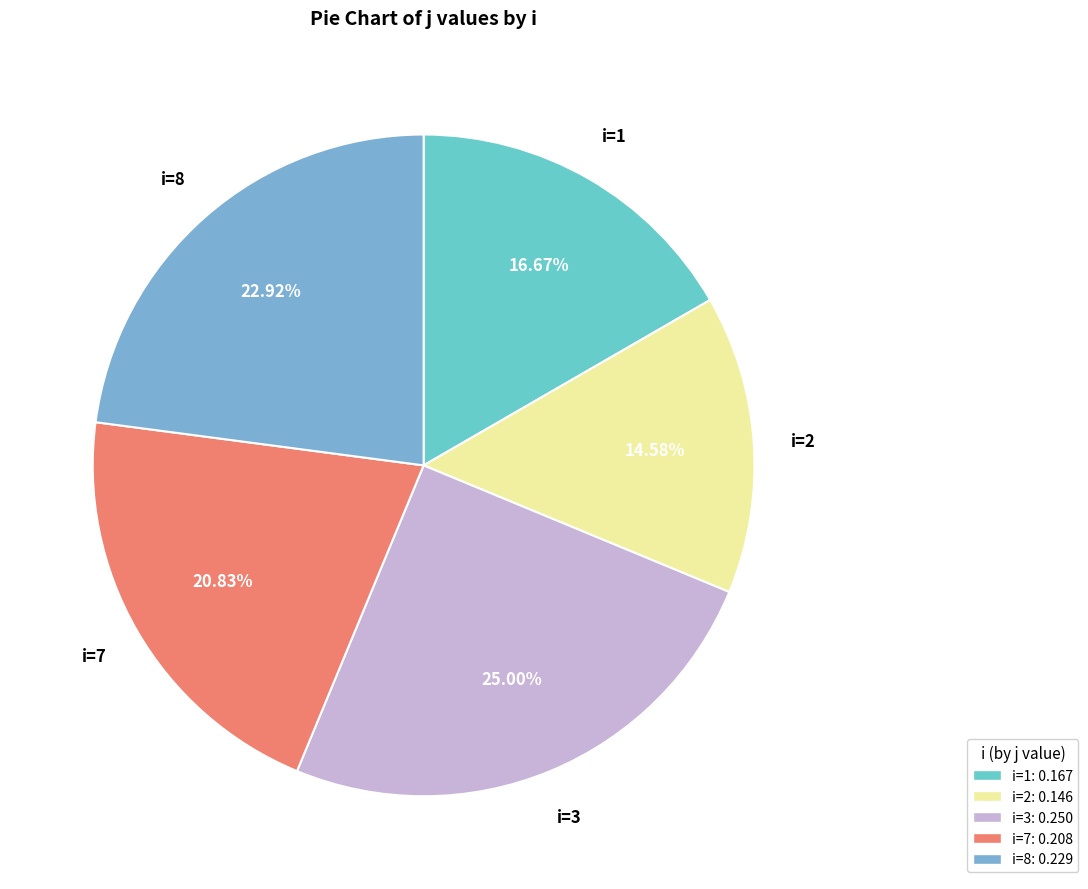

Which category has the smallest portion of the pie?

2